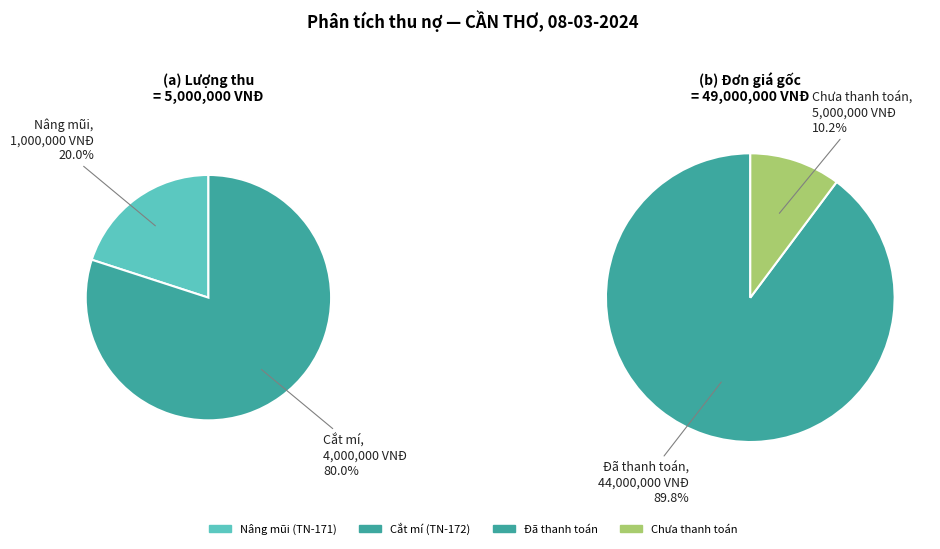

Does Cắt mí
(TN-172) account for over 50% of the chart?

Yes